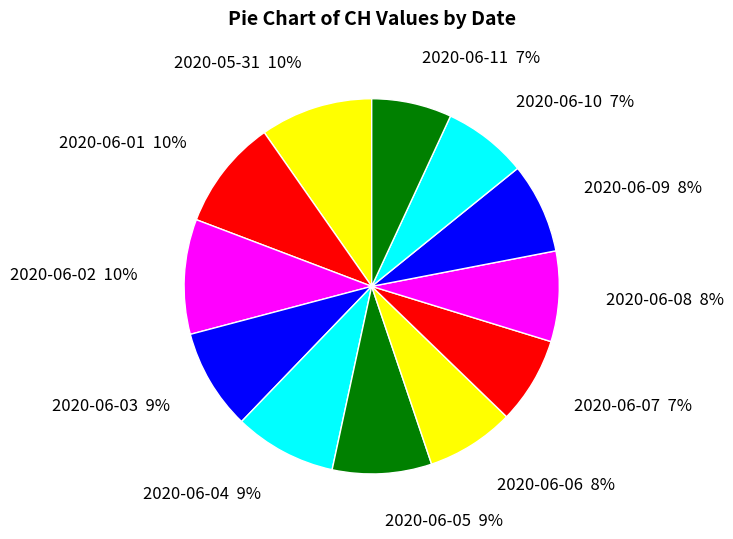

Approximately how many times larger is the value at 2020-06-04 9% compared to 2020-06-01 10%?

0.9